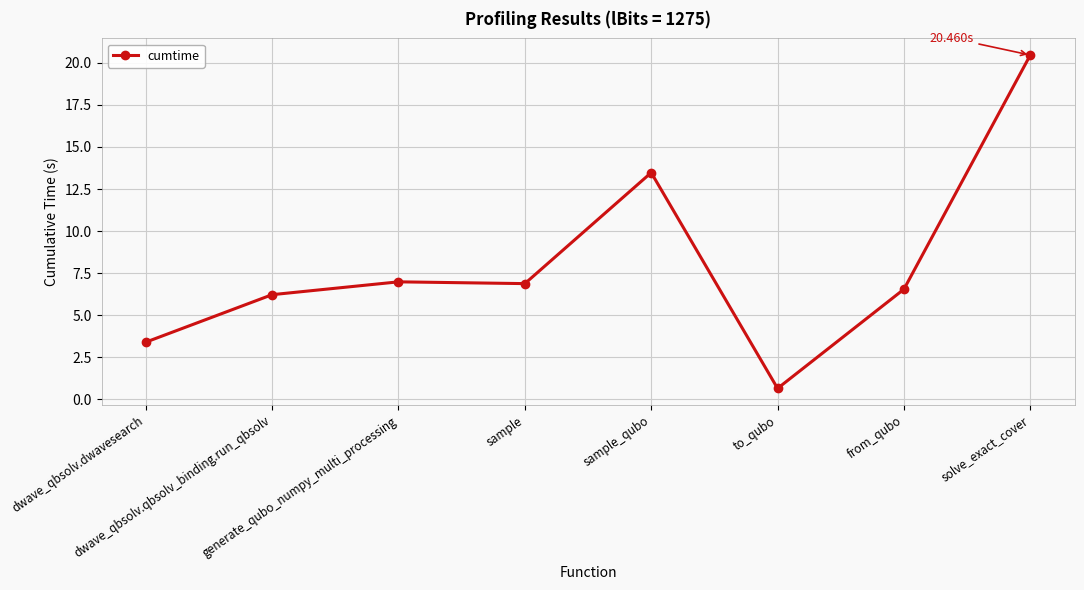

What is the label of the 8th point from the right?

dwave_qbsolv.dwavesearch